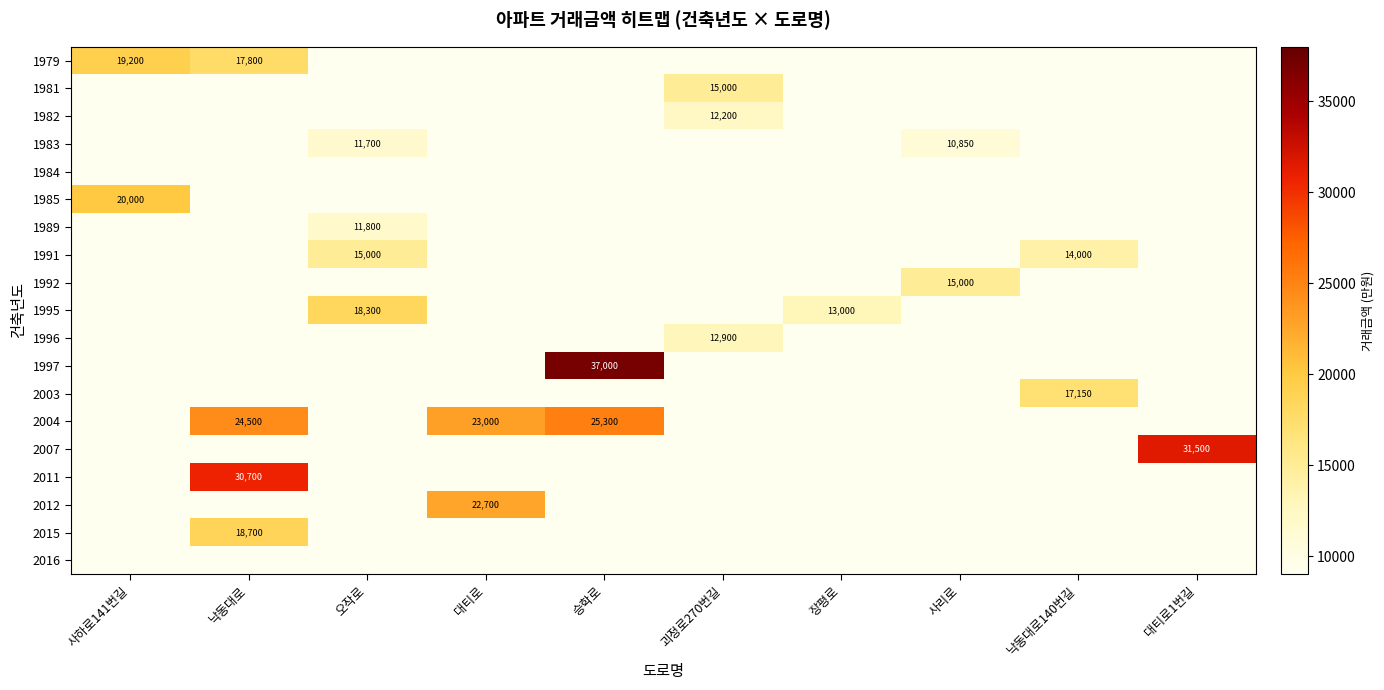

What is the smallest value displayed?

10850.0